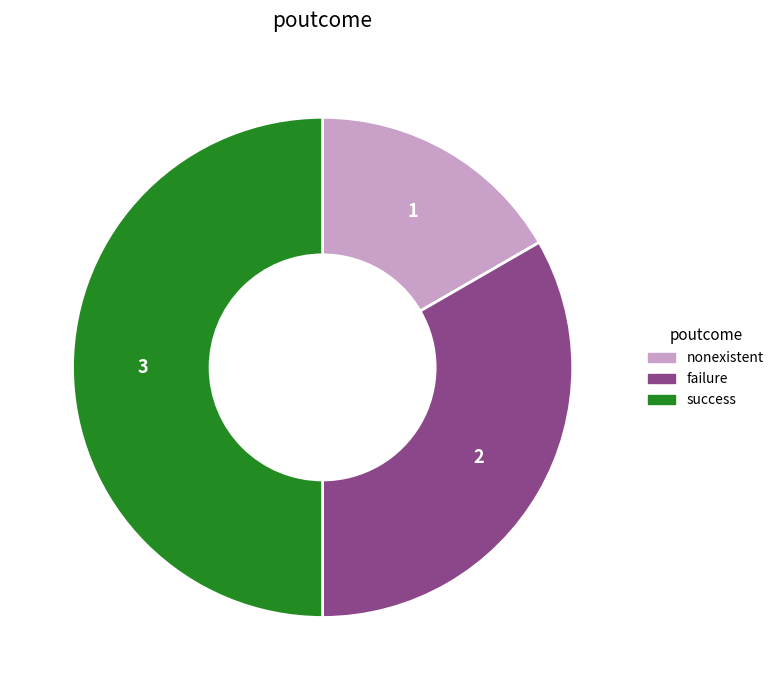

What is the smallest slice in the pie chart?

nonexistent